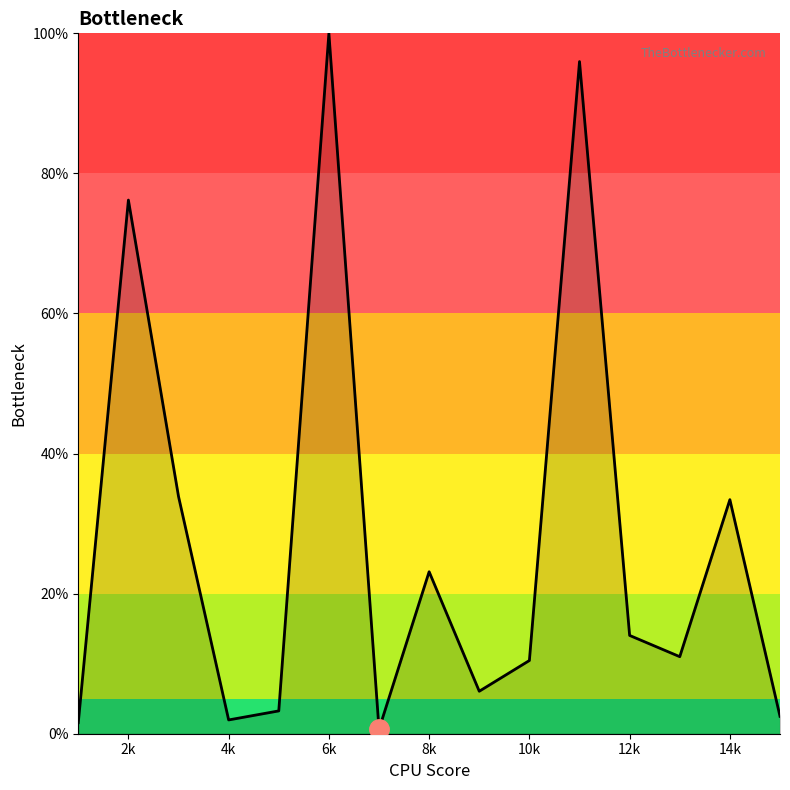

How many series are shown in this chart?

1